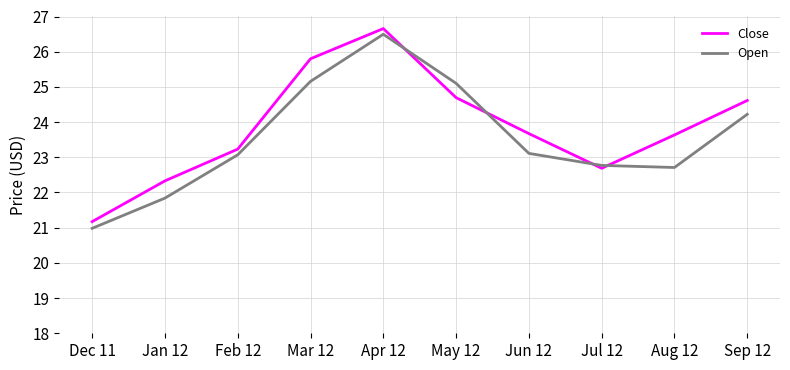

Reading right to left, list all the values displayed in this chart.

Close: 24.6	23.6	22.7	23.7	24.7	26.7	25.8	23.2	22.3	21.2
Open: 24.2	22.7	22.8	23.1	25.1	26.5	25.2	23.1	21.8	21.0